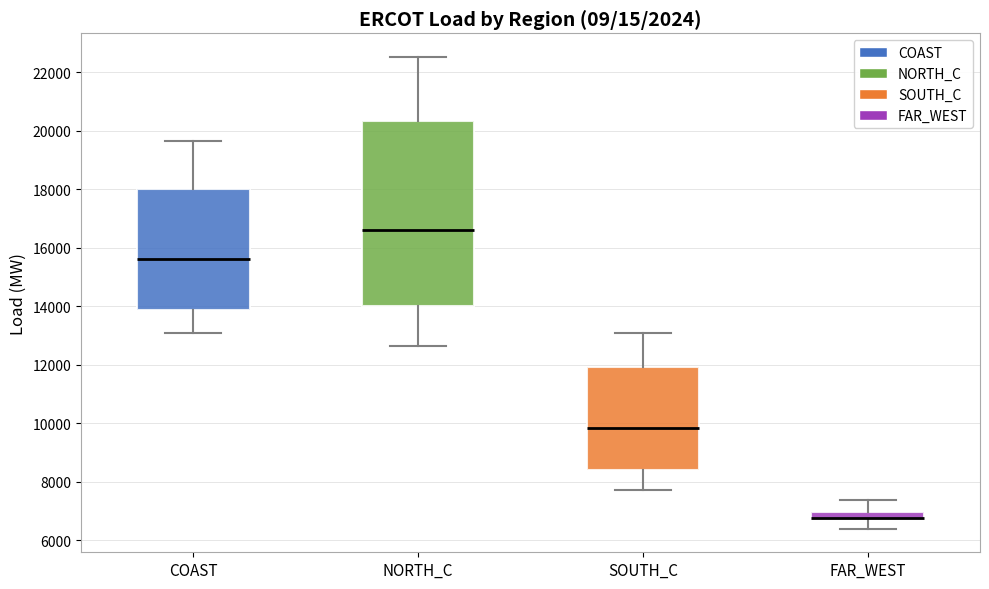

Which box has the highest median line?

NORTH_C